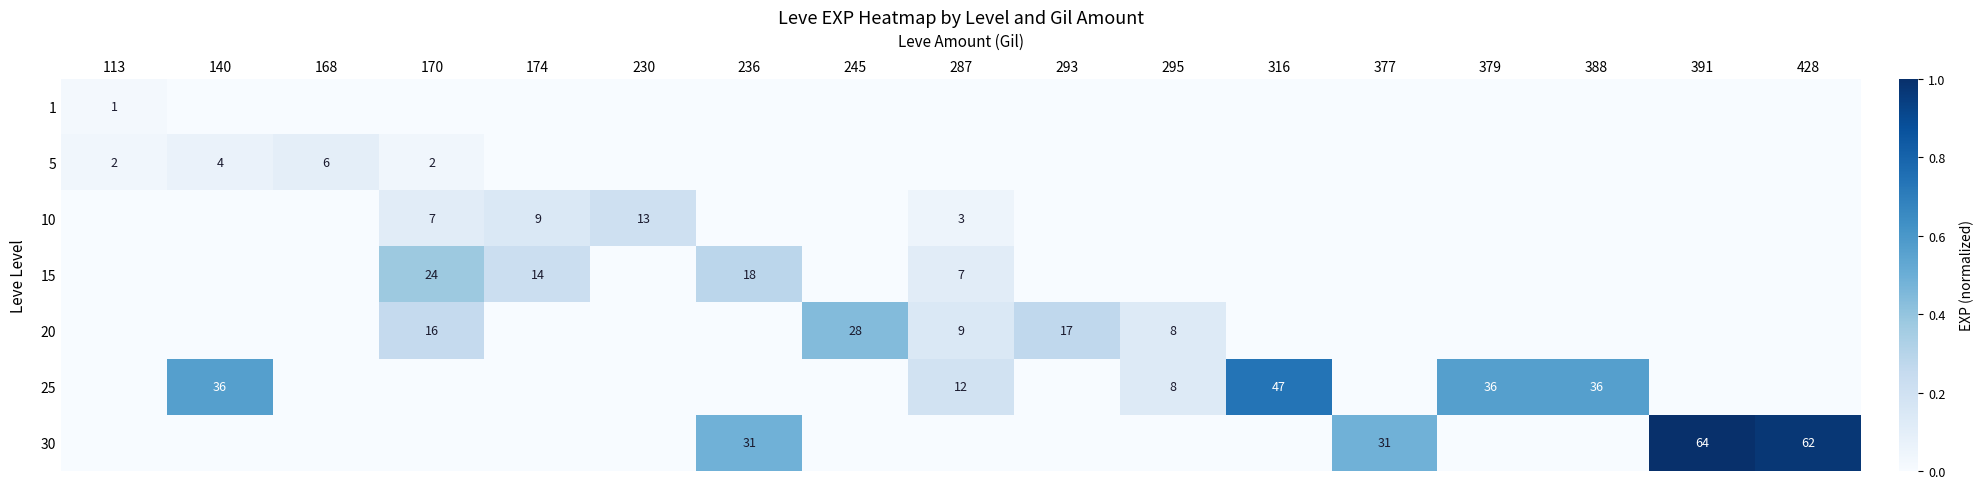

True or false: 15 has a value of 5 at 287.

False